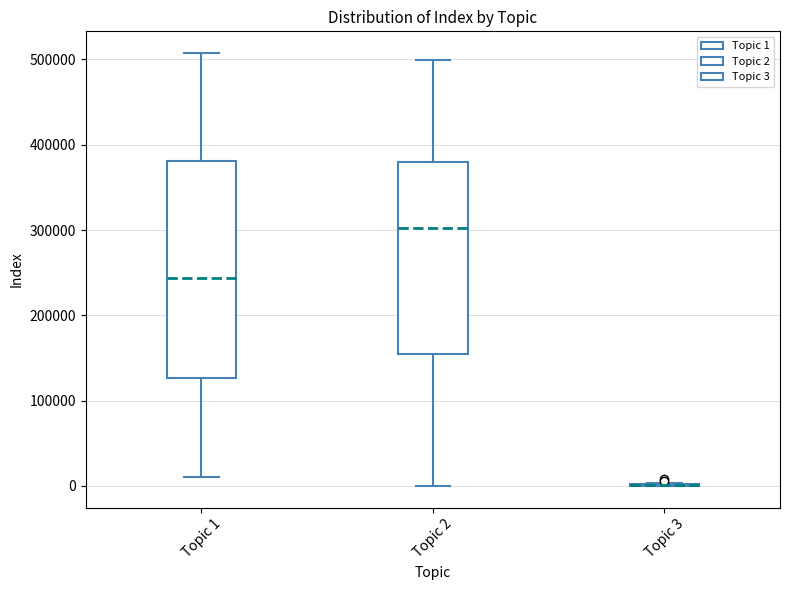

Reading left to right, read every box against the y-axis: the position of its median line, the range the box covers, and the ends of its whiskers. The values are not printed on the chart, so give them approximately, as read against the axis.

Topic 1: median 240000, box 130000 to 380000, whiskers 10000 to 510000
Topic 2: median 300000, box 150000 to 380000, whiskers 0 to 500000
Topic 3: box collapsed to a line at 0, whiskers 0 to 0